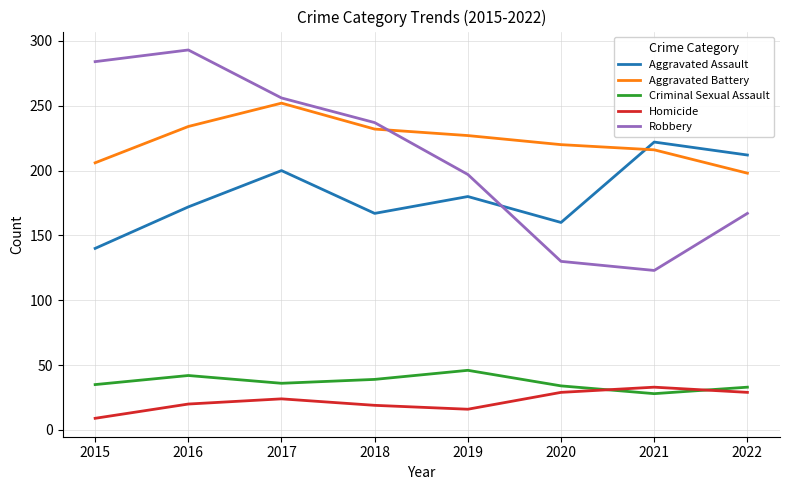

How many interior local peaks does the Robbery series have?

1